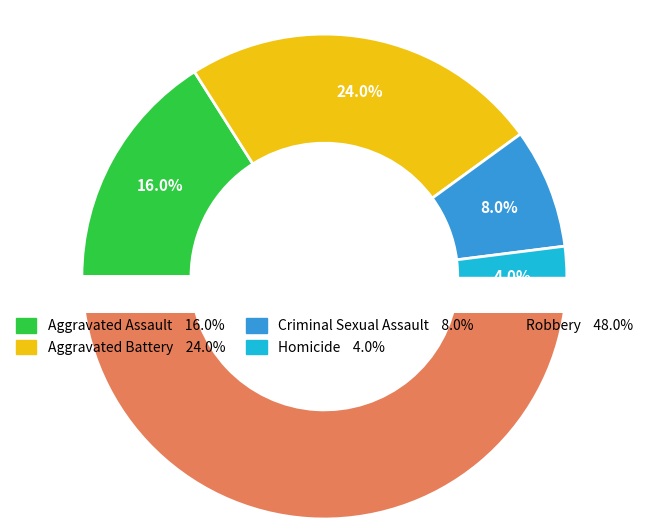

Between Homicide and Aggravated Battery, which is larger?

Aggravated Battery